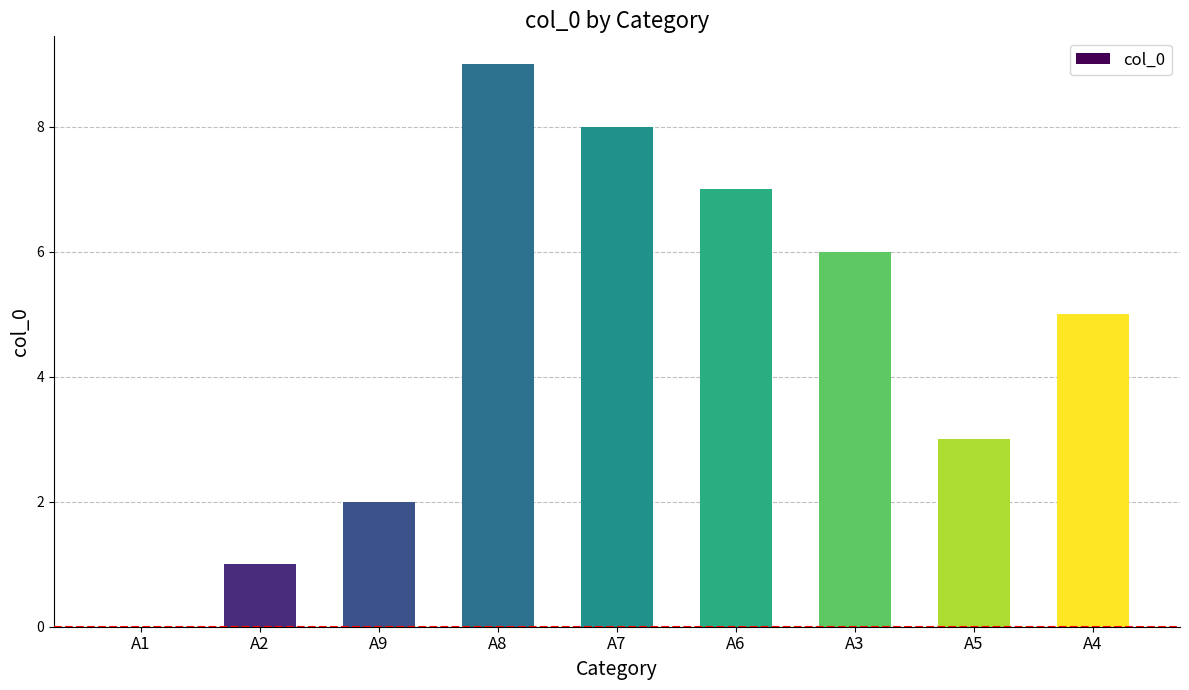

Reading right to left, list all the values displayed in this chart.

A4=5	A5=3	A3=6	A6=7	A7=8	A8=9	A9=2	A2=1	A1=0